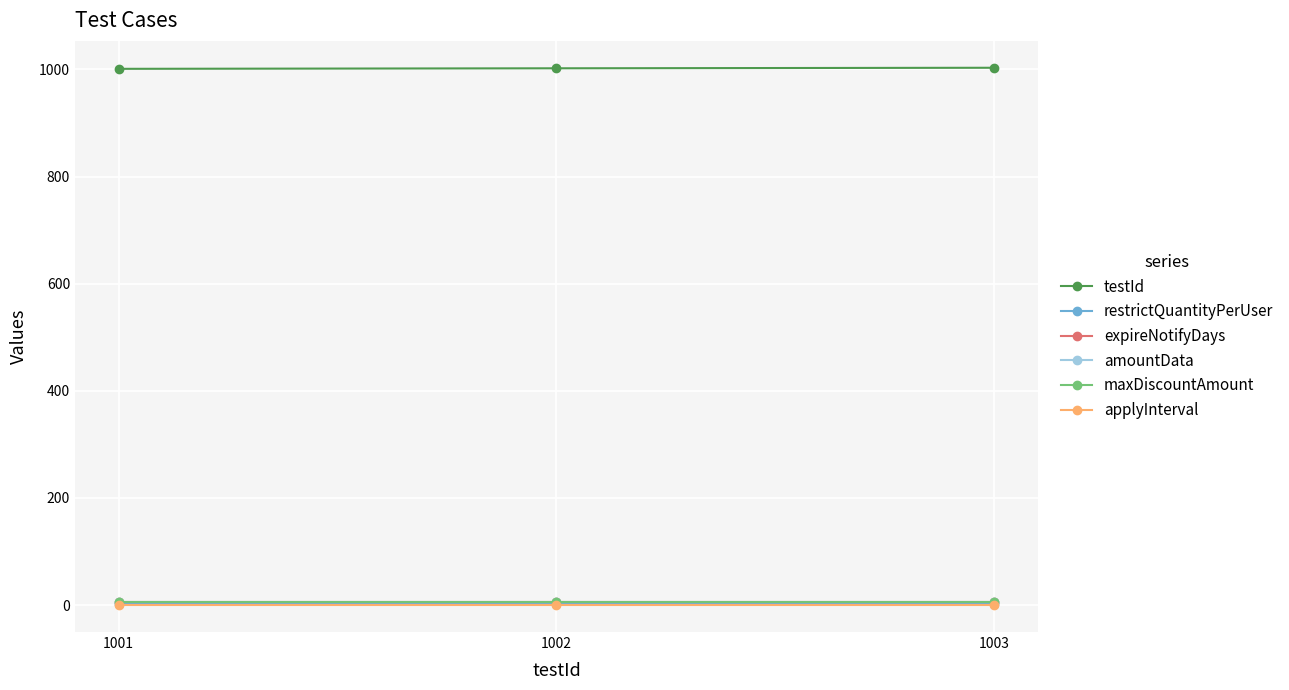

At how many categories does at least one series exceed 990?

3